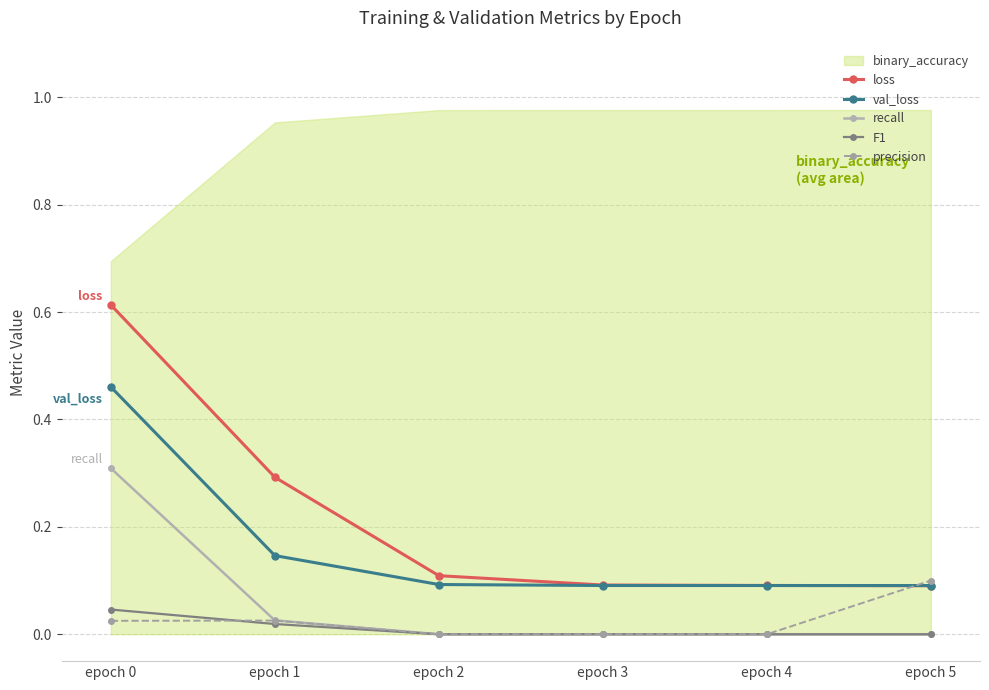

Is it true that recall equals 0.0 at epoch 4?

True